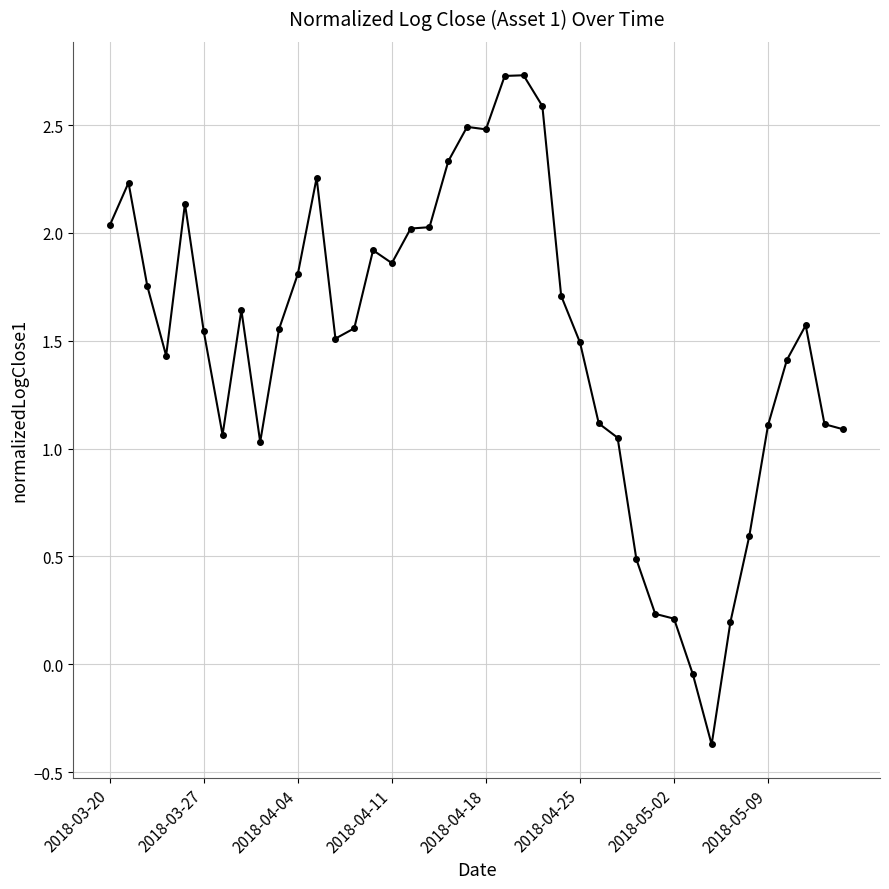

Does the chart have visible grid lines?

Yes